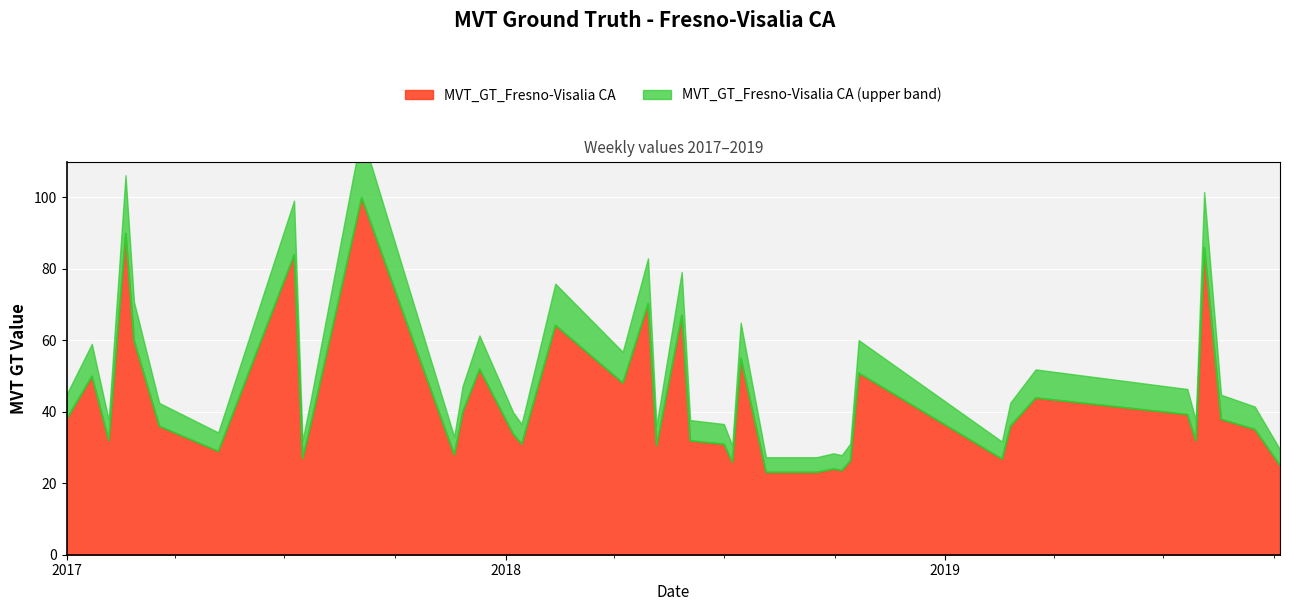

At which label does the data first exceed 36?

2017